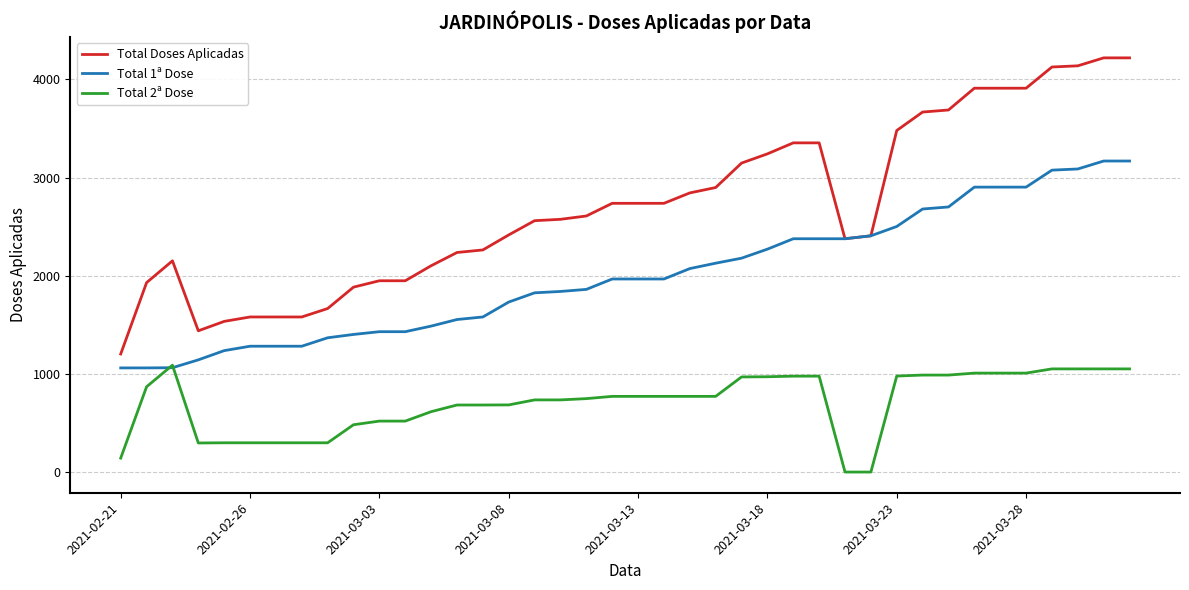

True or false: Total 2ª Dose and Total Doses Aplicadas cross at least once.

False